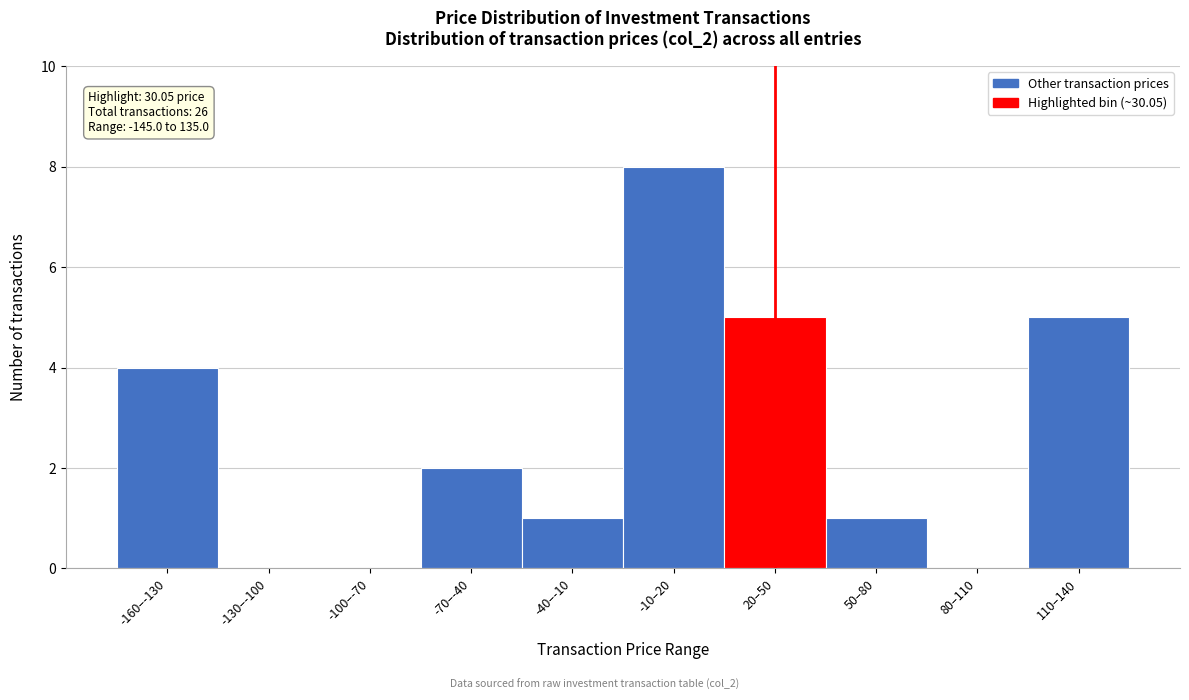

Reading left to right, what are all the values shown in this chart?

-160–-130=4	-130–-100=0	-100–-70=0	-70–-40=2	-40–-10=1	-10–20=8	20–50=5	50–80=1	80–110=0	110–140=5